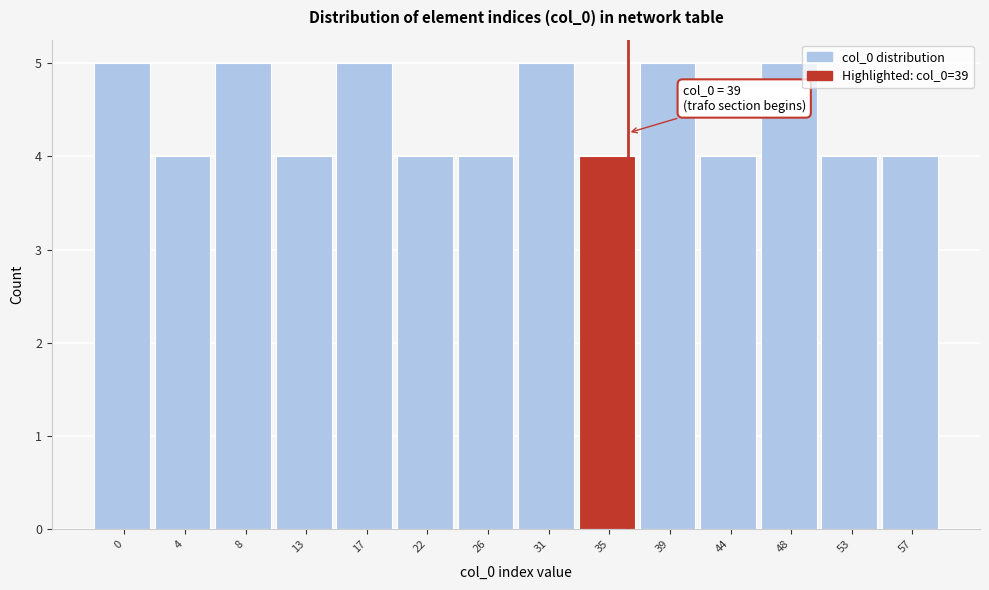

Reading left to right, what are all the values shown in this chart?

0=5	4=4	8=5	13=4	17=5	22=4	26=4	31=5	35=4	39=5	44=4	48=5	53=4	57=4